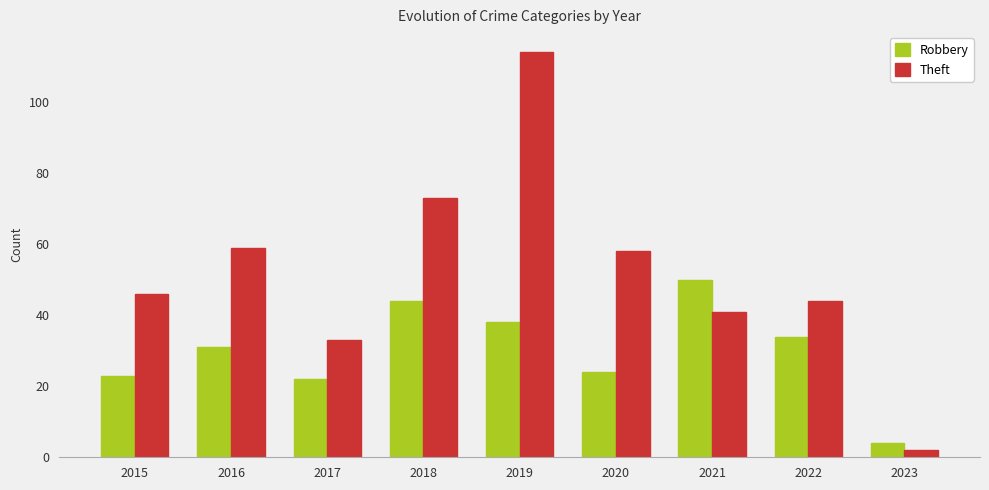

At how many categories does at least one series exceed 43?

7